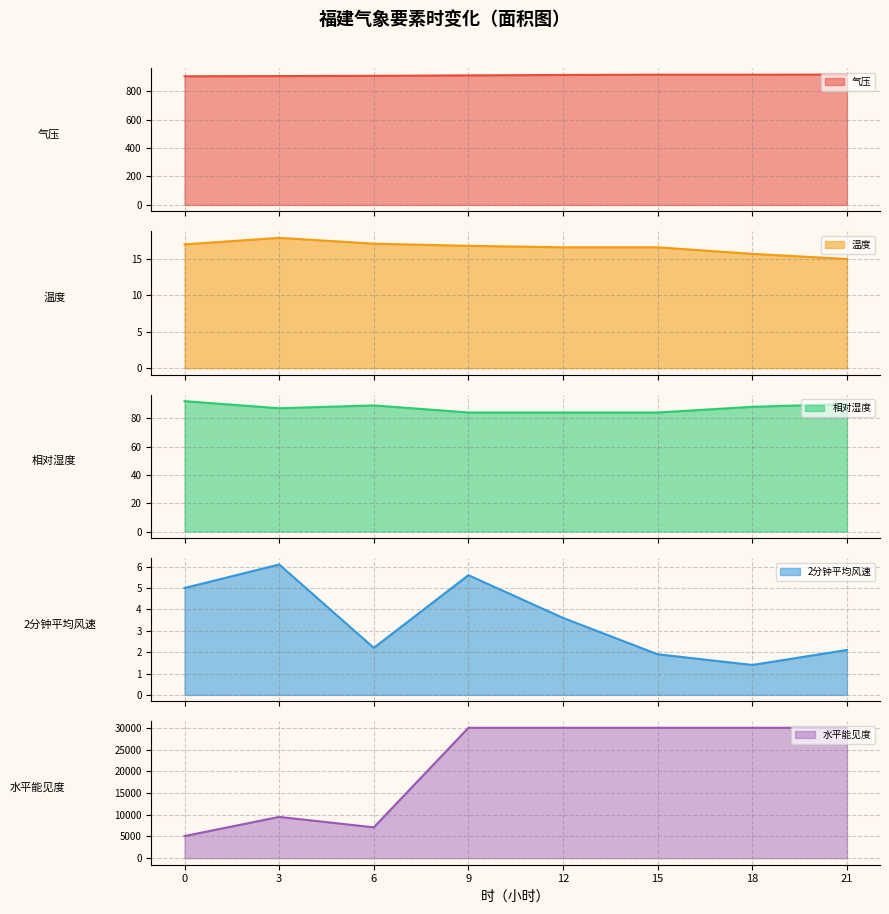

True or false: 相对湿度 and 水平能见度 cross at least once.

False